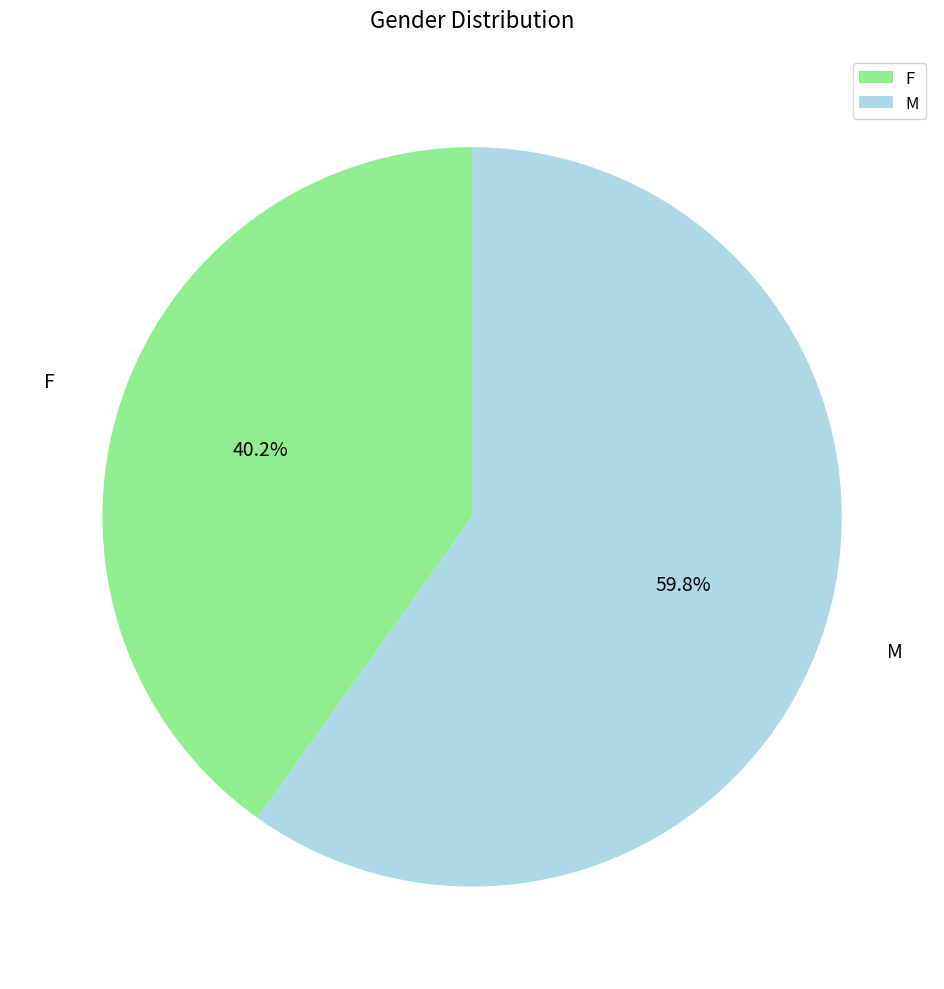

What percentage is the M slice, to the nearest percent?

60%